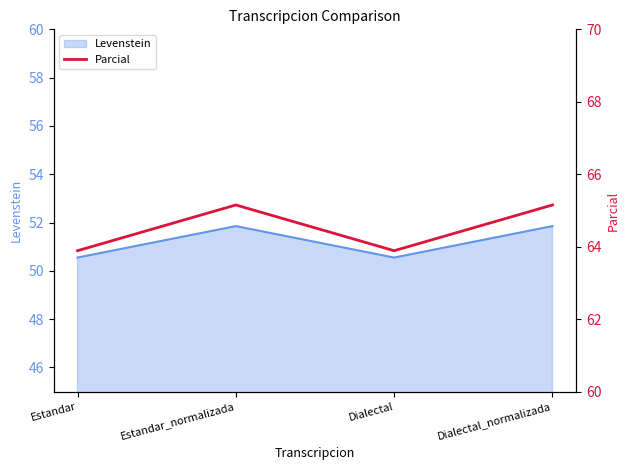

What is the maximum value shown in the chart?

65.2